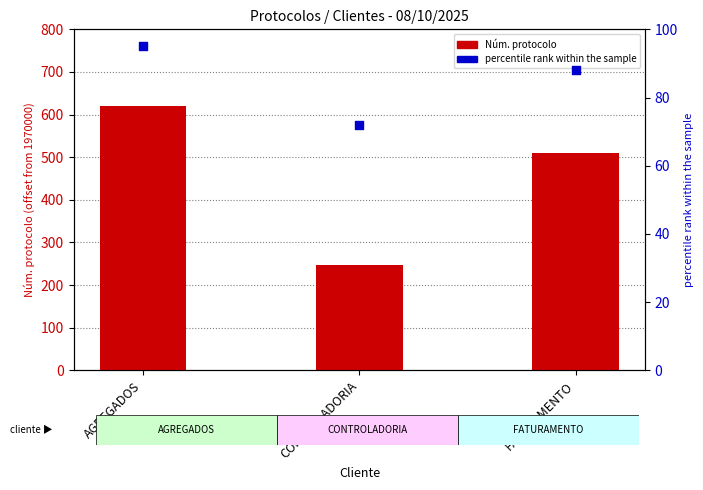

Which series reaches the minimum Y coordinate?

percentile rank within the sample